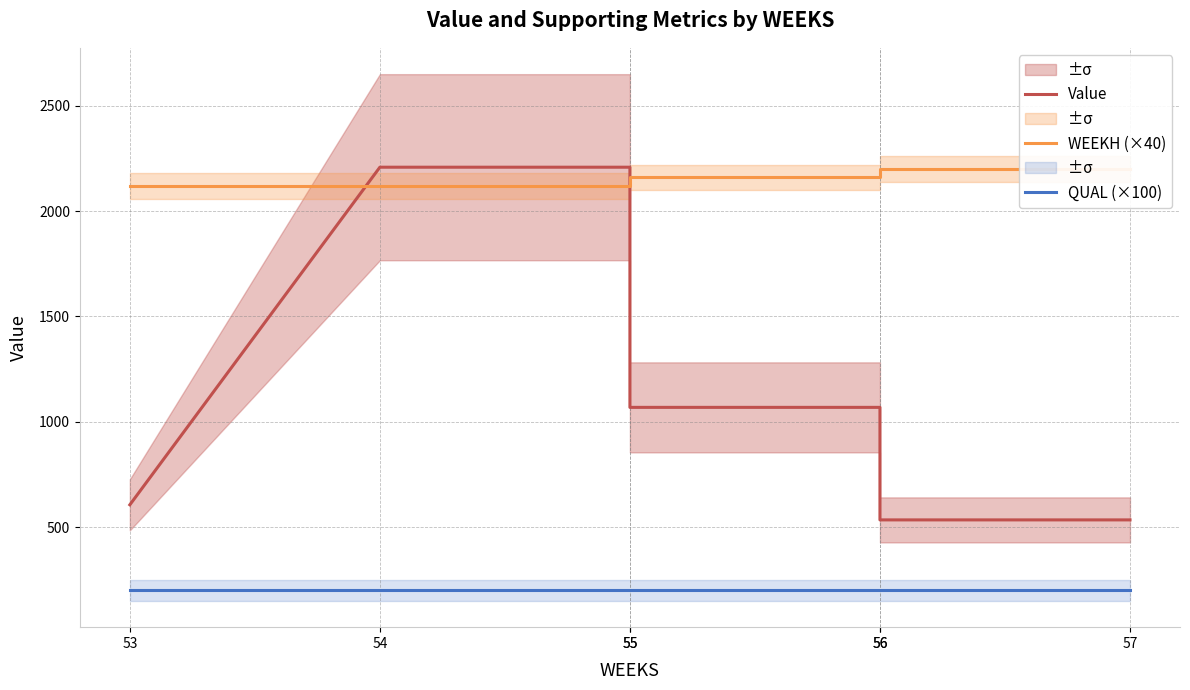

Reading left to right, extract all data points from this chart.

Value: 53=606.0	54=2208.8	55=2208.8	55=1068.6	56=1068.6	56=534.3	57=534.3
WEEKH (×40): 53=2120.0	54=2120.0	55=2120.0	55=2160.0	56=2160.0	56=2200.0	57=2200.0
QUAL (×100): 53=200.0	54=200.0	55=200.0	55=200.0	56=200.0	56=200.0	57=200.0